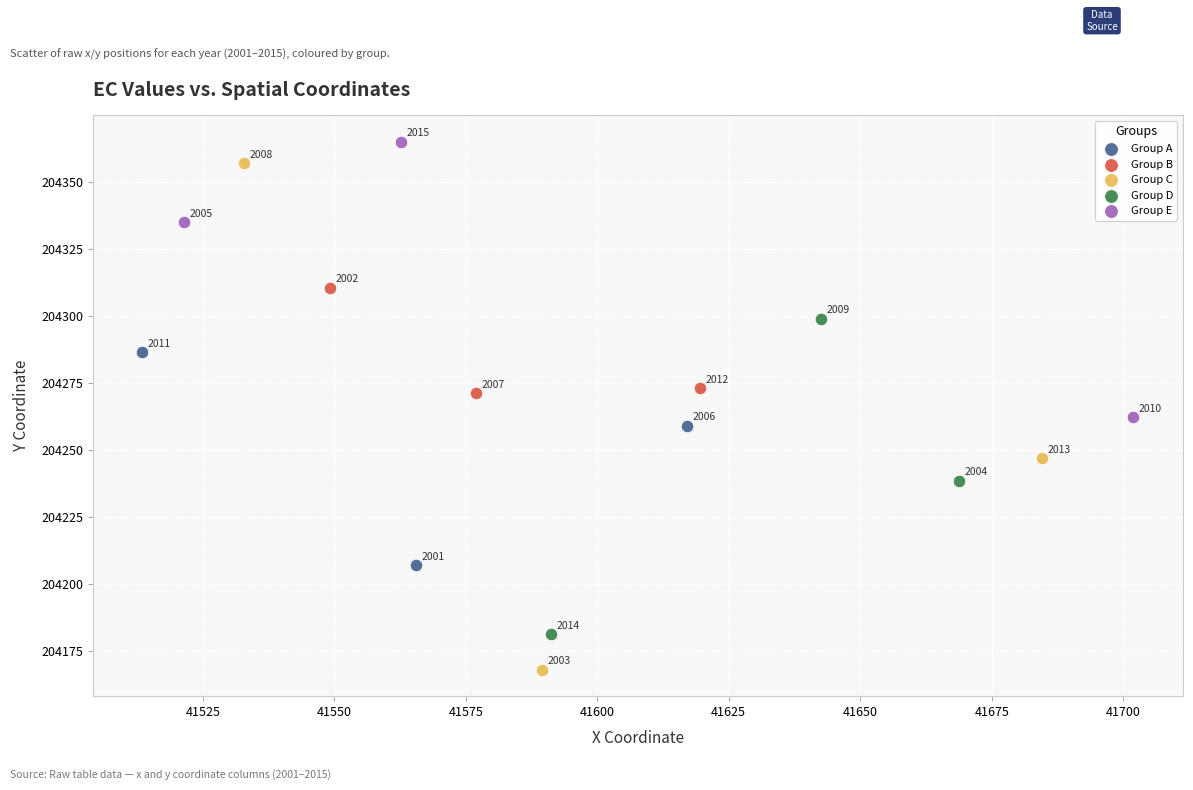

Which series contains the highest Y value?

Group E